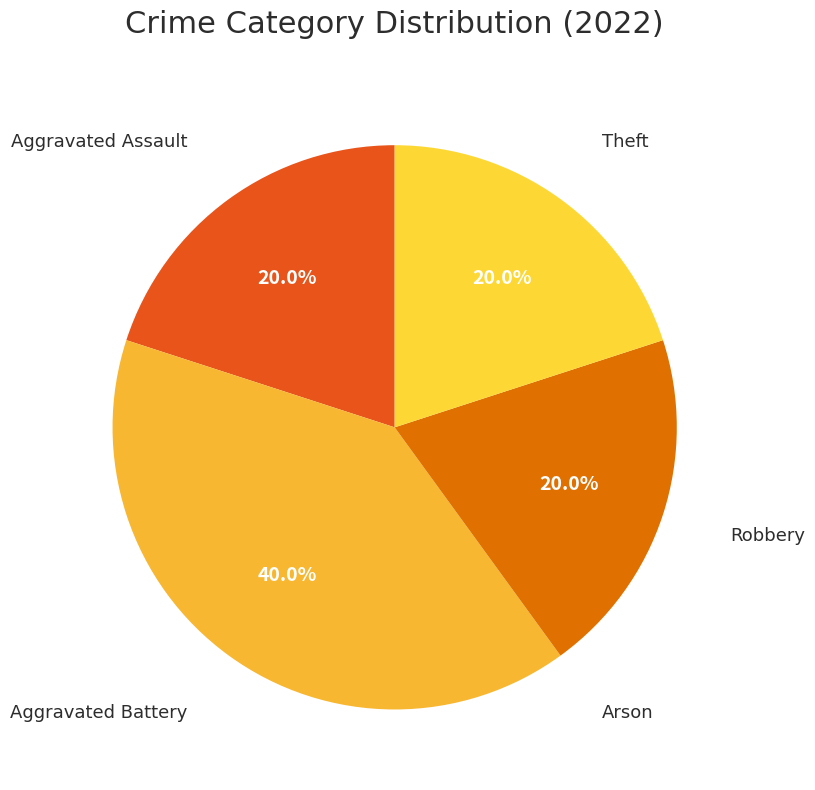

How many slices are in this pie chart?

5